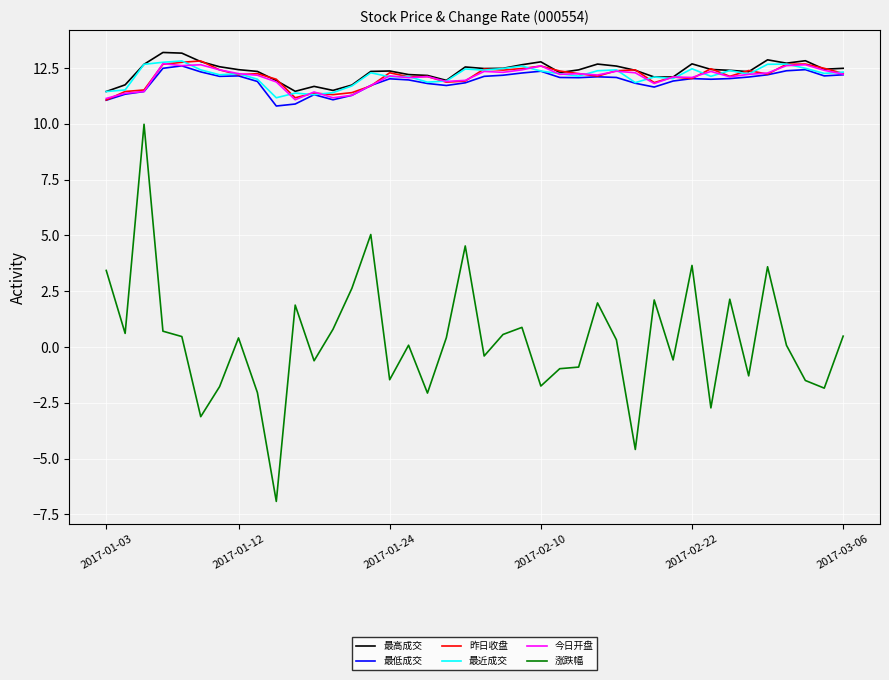

True or false: 涨跌幅 and 最近成交 cross at least once.

False